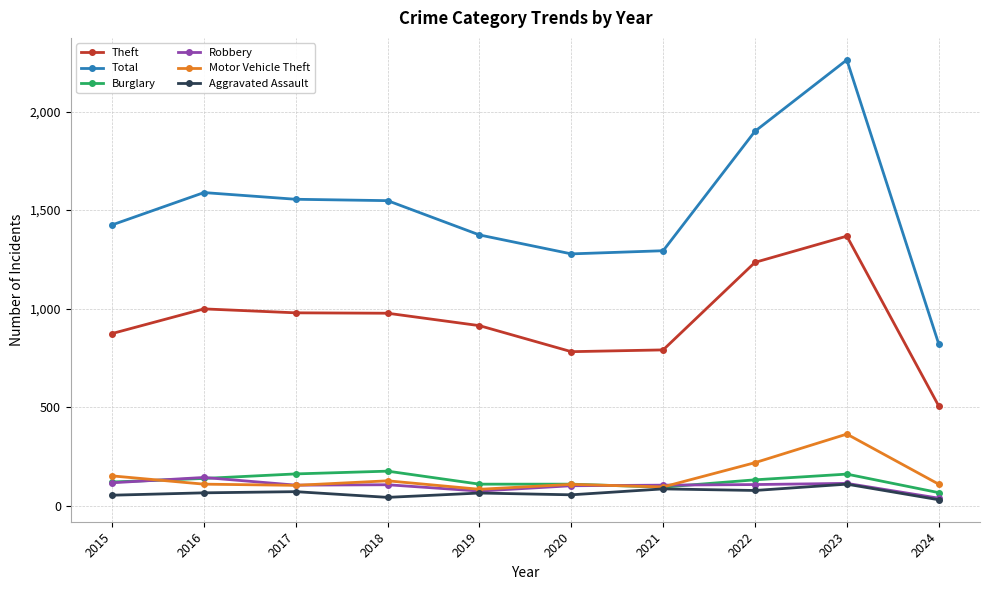

At which category is the sum across all series the highest?

2023